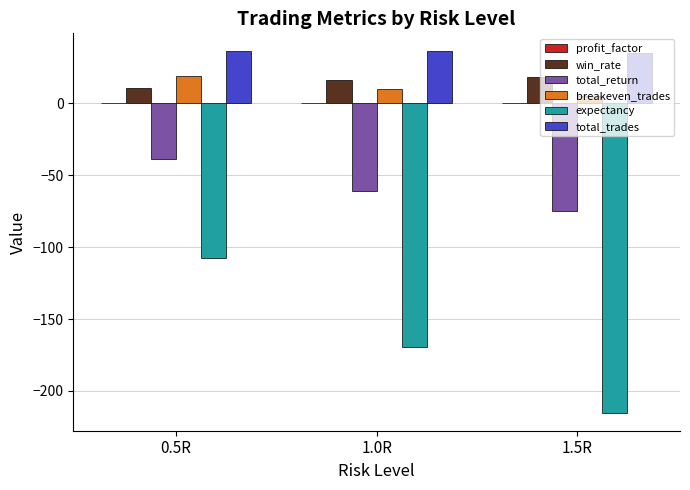

What is the sum of all win_rate values?

44.8